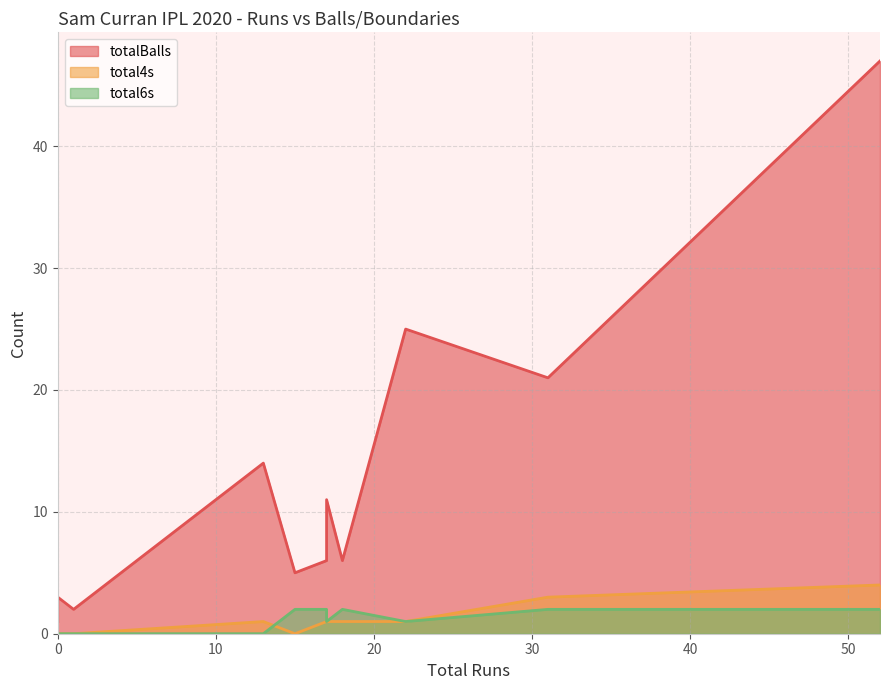

What is the difference between the highest and lowest values at 18?

5